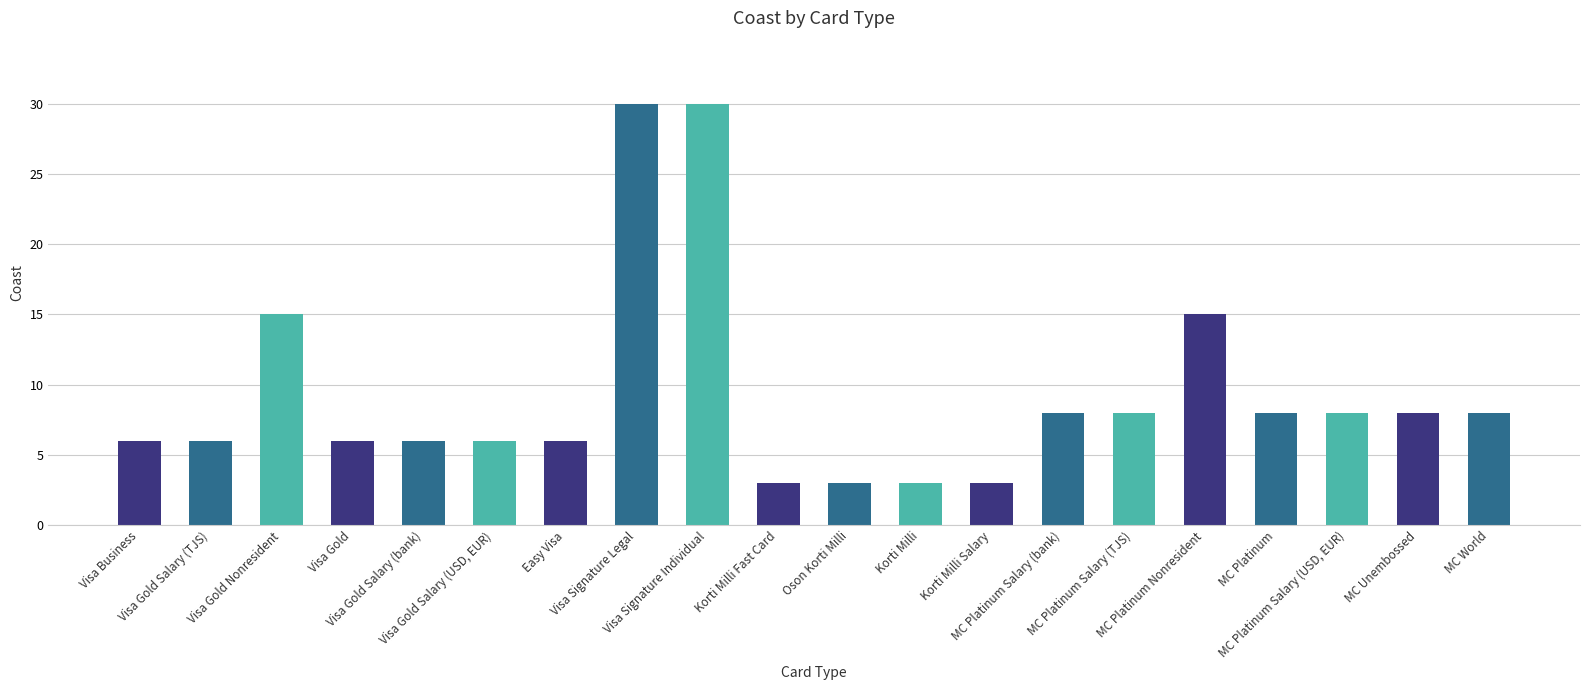

The value at Visa Signature Legal is 30. True or false?

True